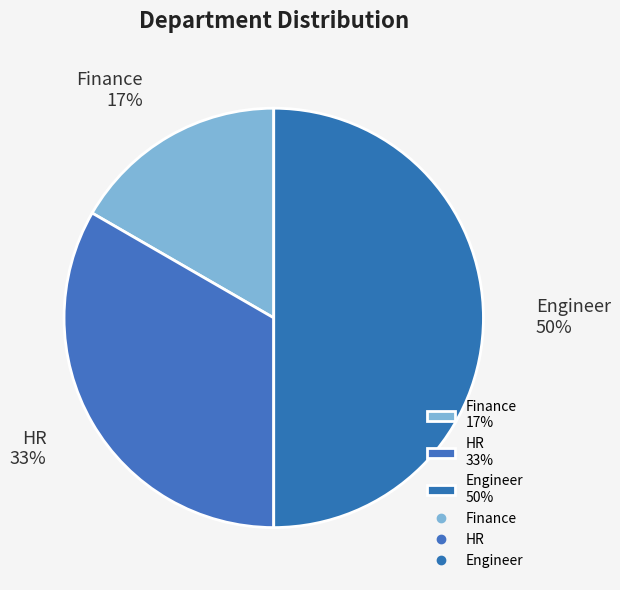

True or false: Engineer accounts for 38% of the total.

False